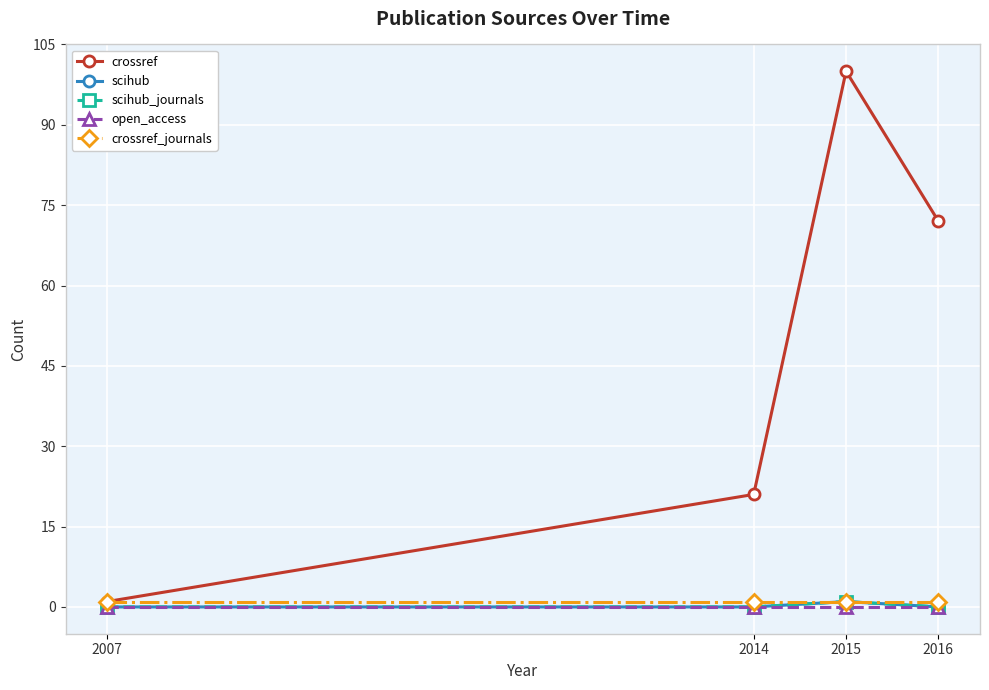

What is the difference between the highest and lowest values at 2016?

72